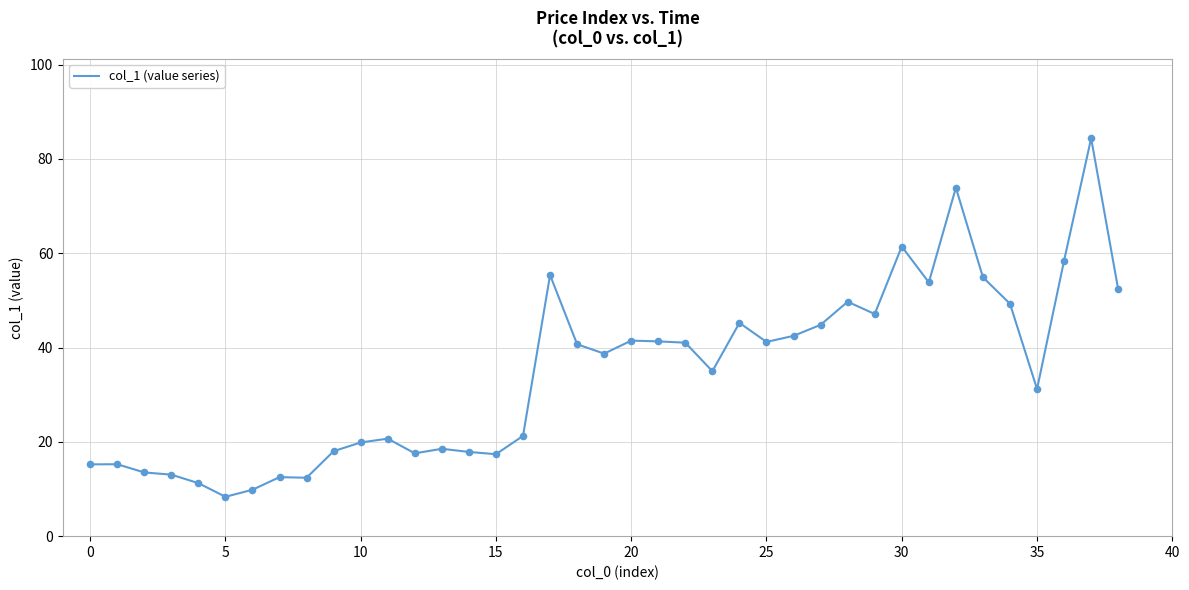

What is the difference between the maximum and minimum values?

76.0